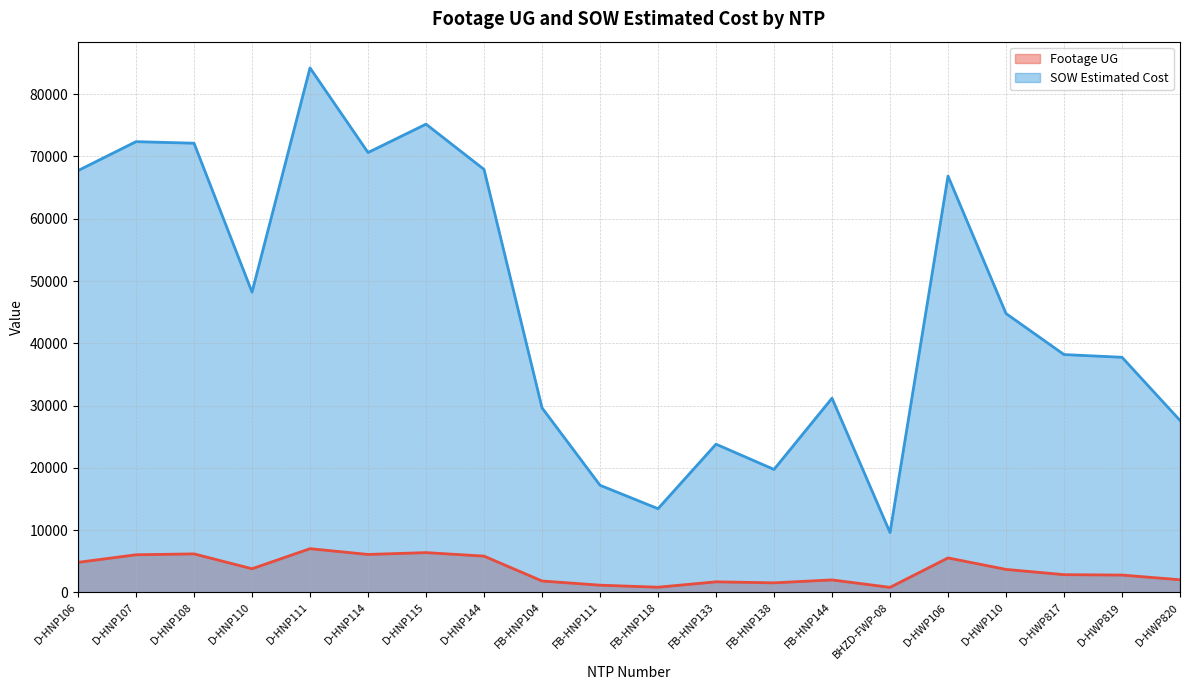

What is the sum of the Footage UG values at FB-HNP104 and D-HNP114?

7923.0